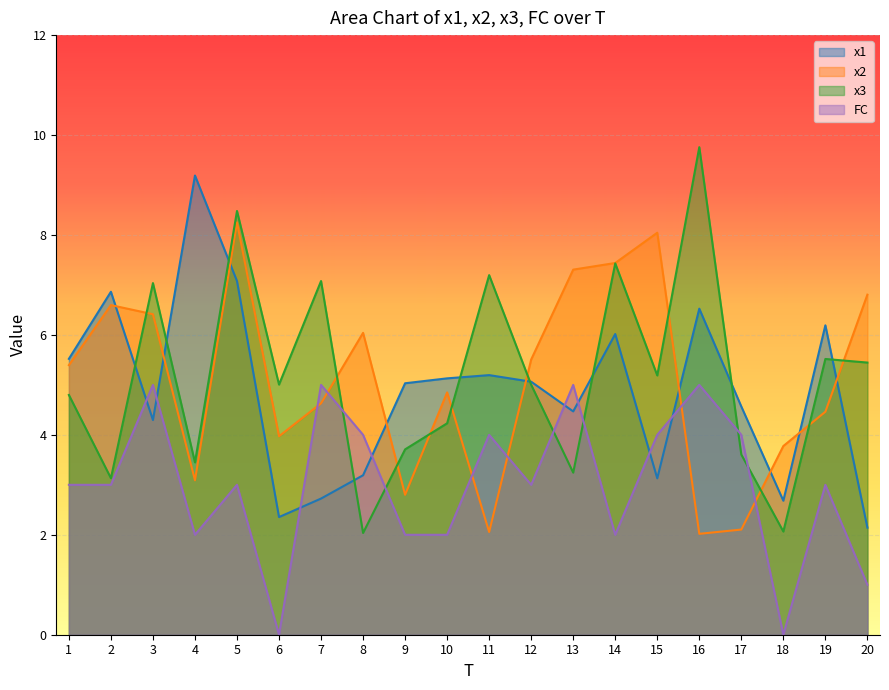

Does the chart display data point markers on the line(s)?

No